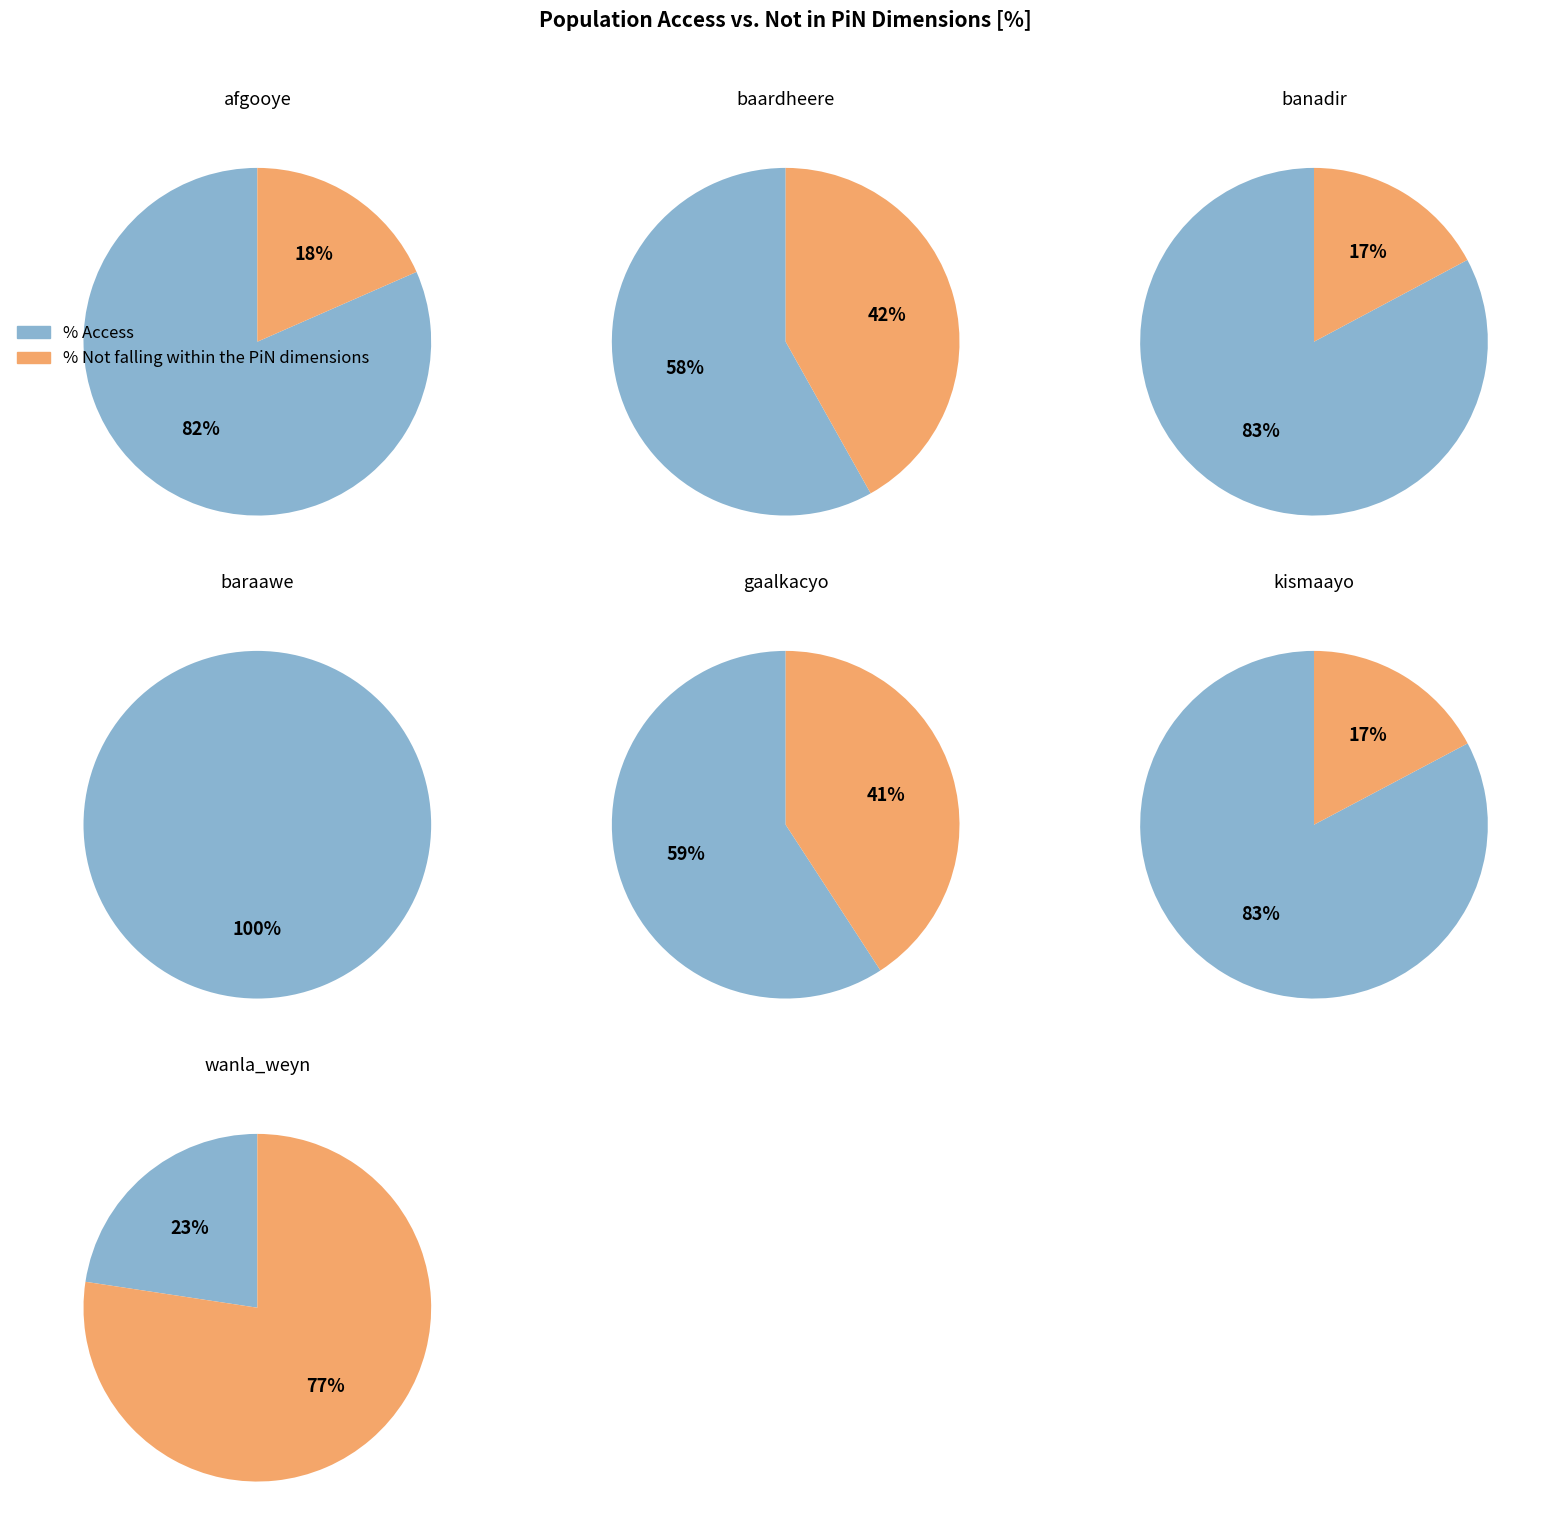

To the nearest percent, what portion does gaalkacyo represent?

14%